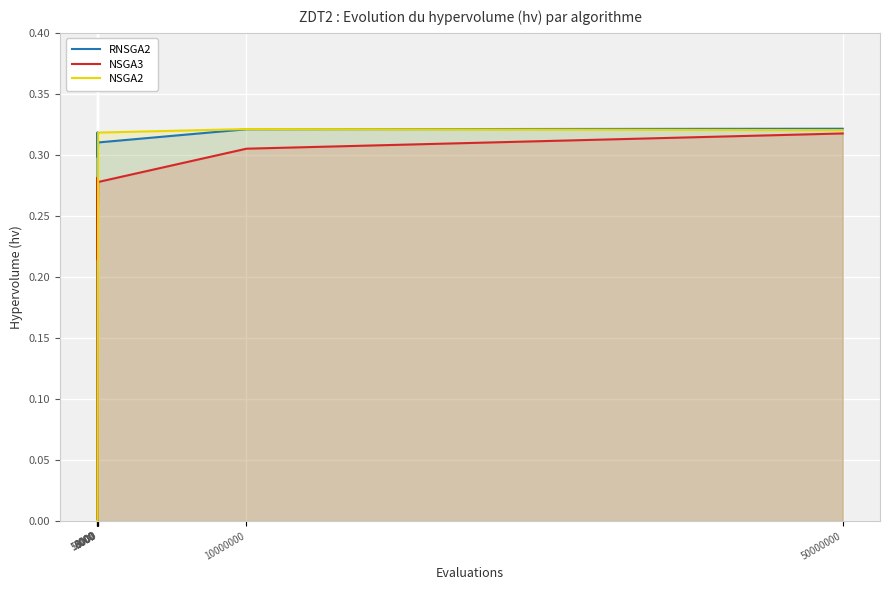

List the series in order of their overall mean, highest first.

RNSGA2, NSGA3, NSGA2